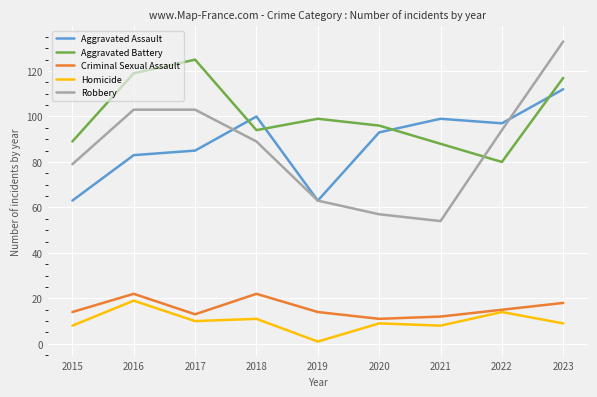

What is the spread (max minus min) of values at 2016?

100